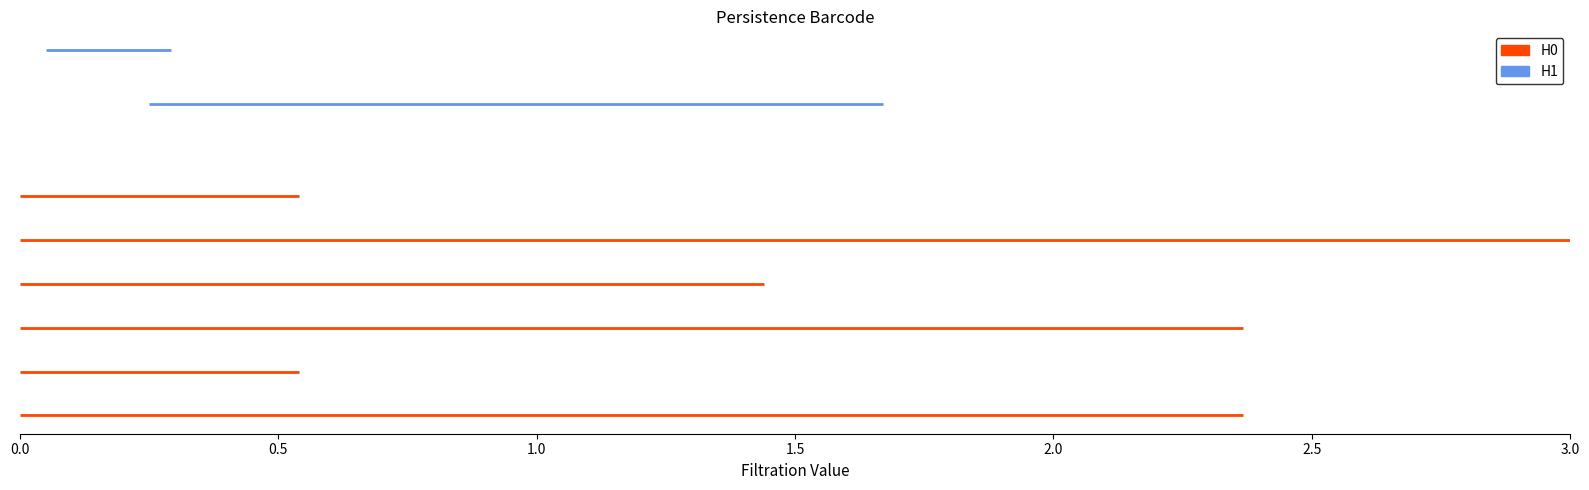

Count the number of categories in the chart.

2